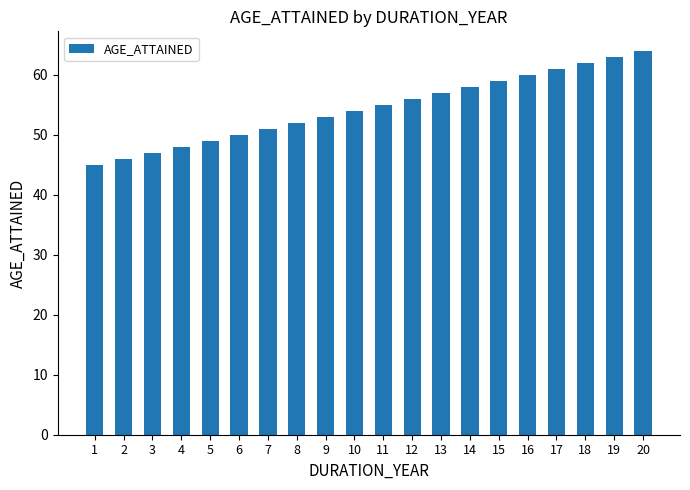

Rank the categories by value from highest to lowest.

20, 19, 18, 17, 16, 15, 14, 13, 12, 11, 10, 9, 8, 7, 6, 5, 4, 3, 2, 1